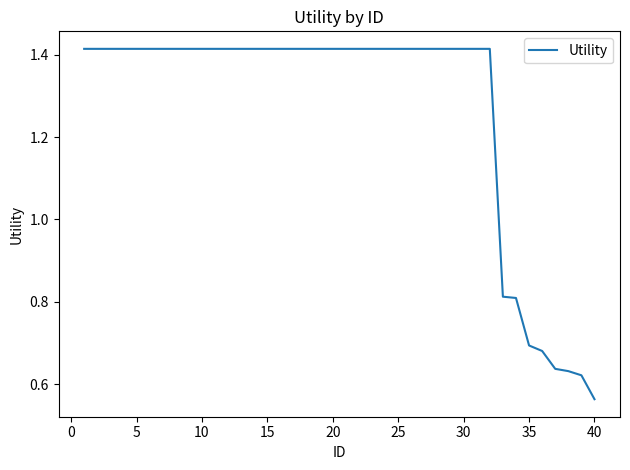

What is the difference between the maximum and minimum values?

0.9